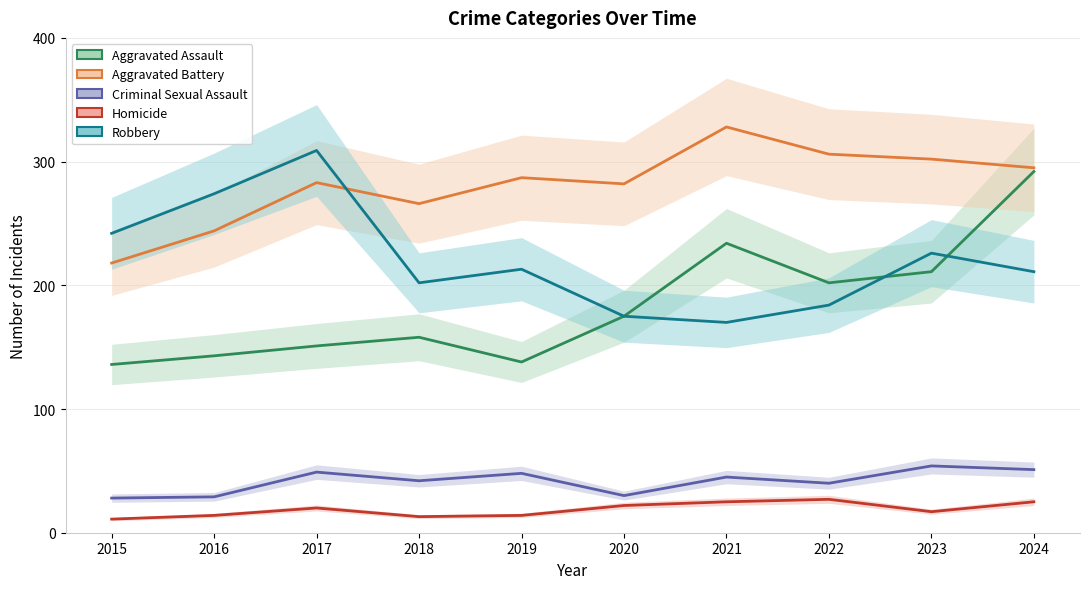

What is the difference between the second highest and minimum values in the Aggravated Battery series?

88